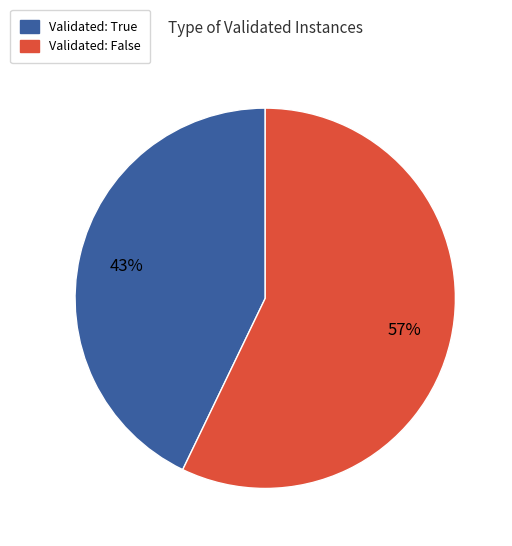

How many slices are in this pie chart?

2